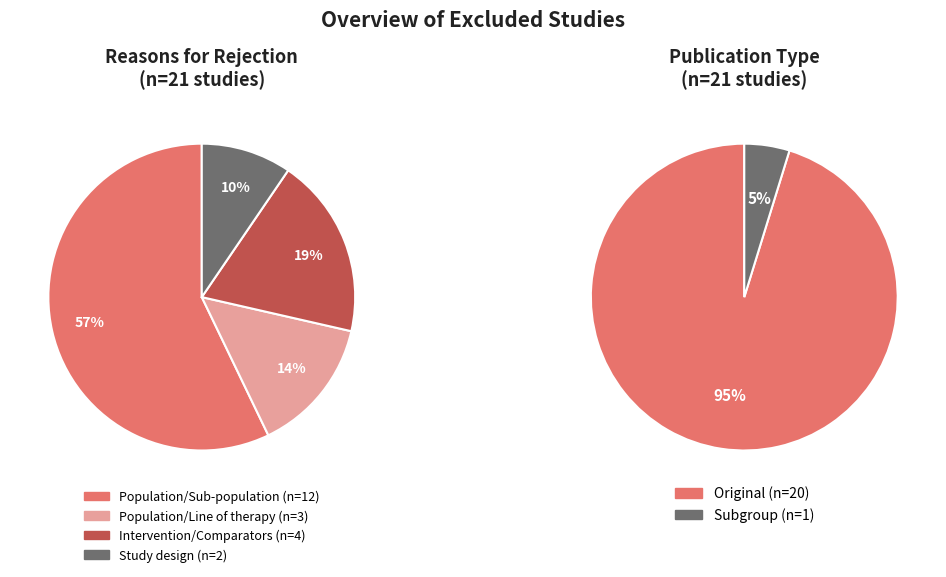

The Population/Line of therapy slice represents 14% of the pie. True or false?

True